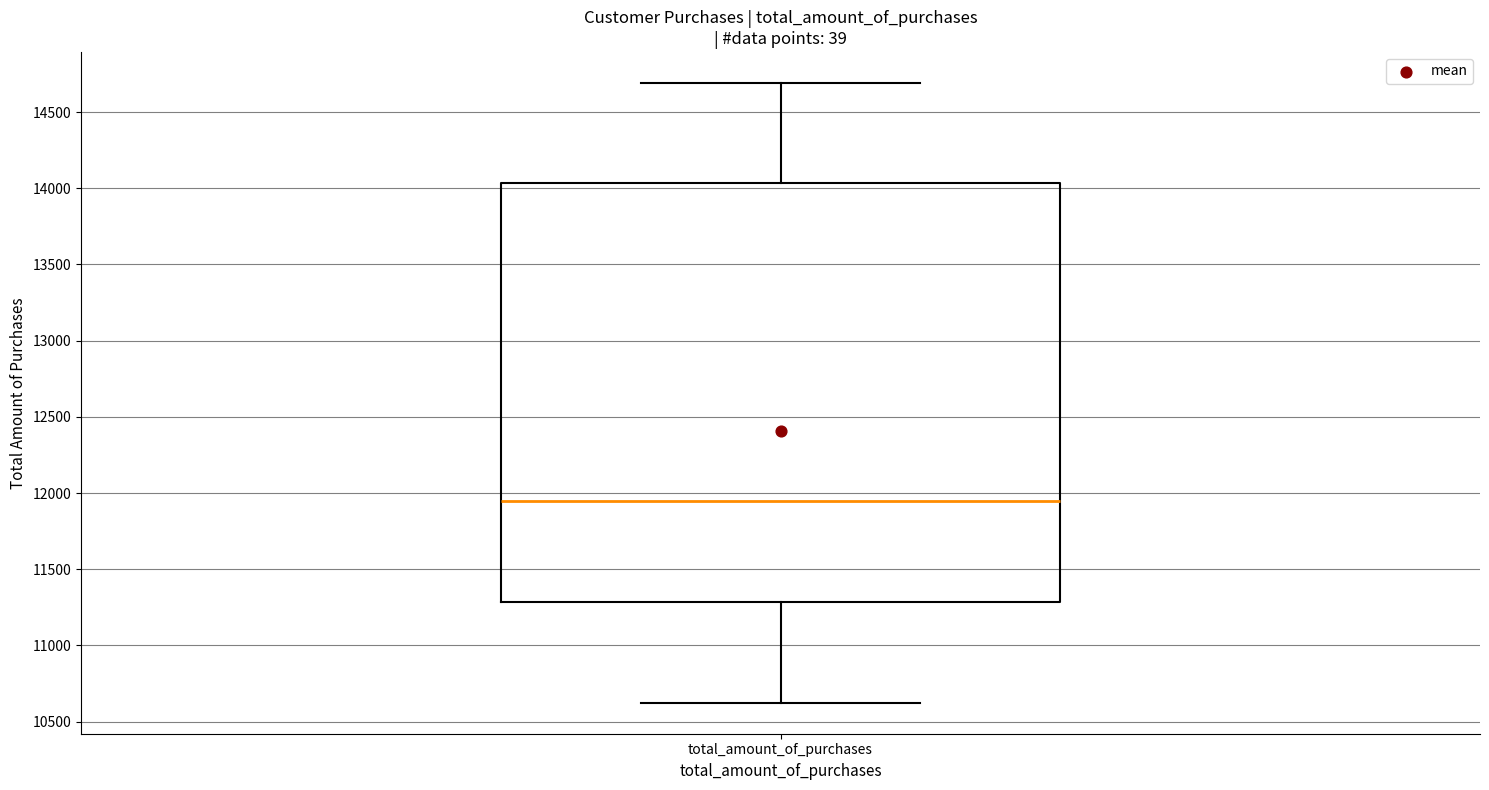

Where is the upper edge of the box for total_amount_of_purchases on the y-axis? The values are not printed on the chart, so give them approximately, as read against the axis.

14050